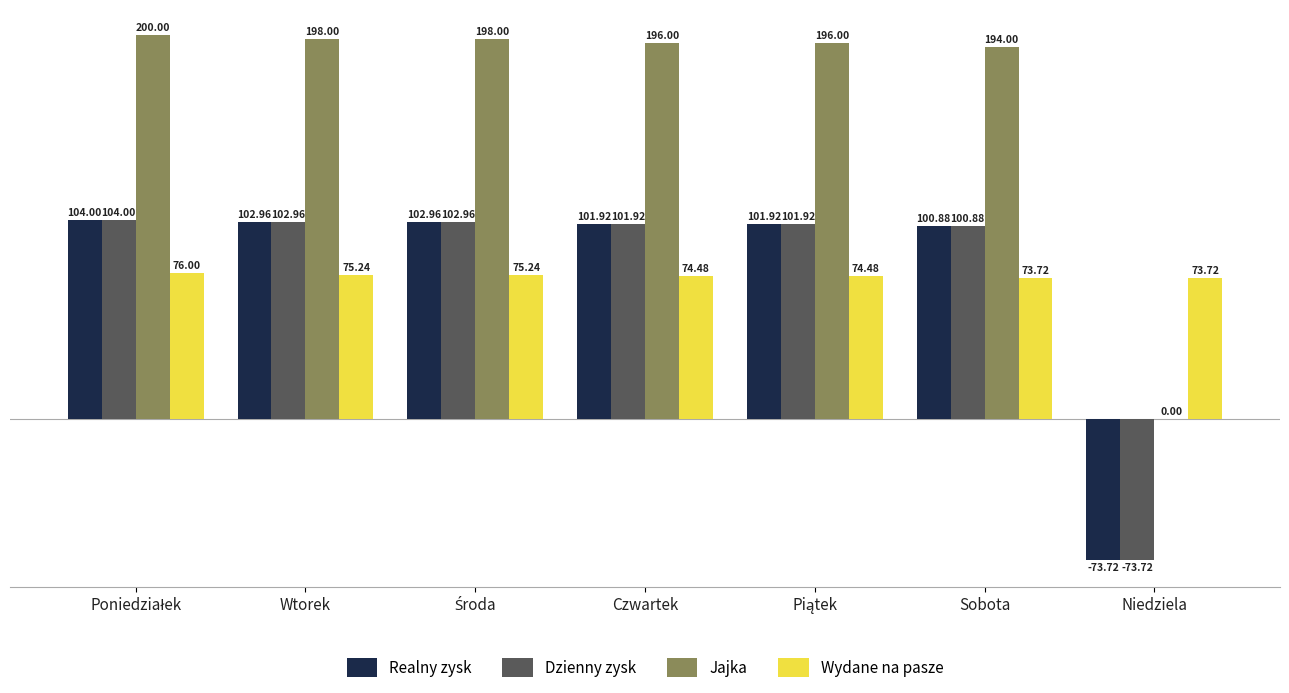

What is the total value across all series at Sobota?

469.5